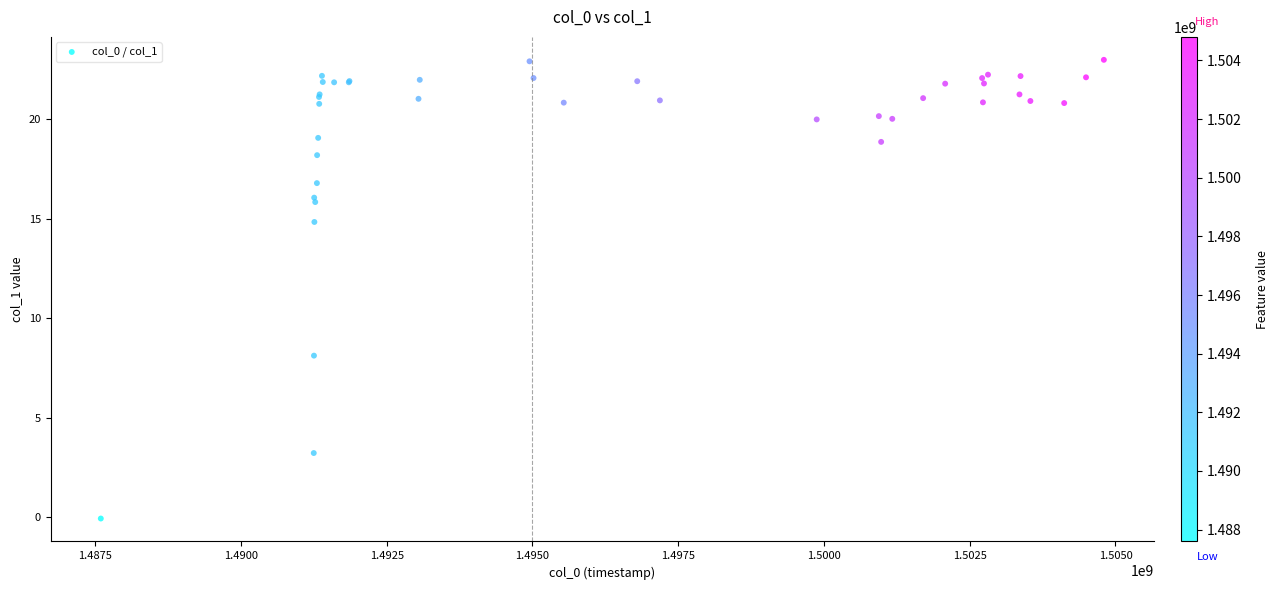

What Y value in the scatter plot is closest to 11?

8.1